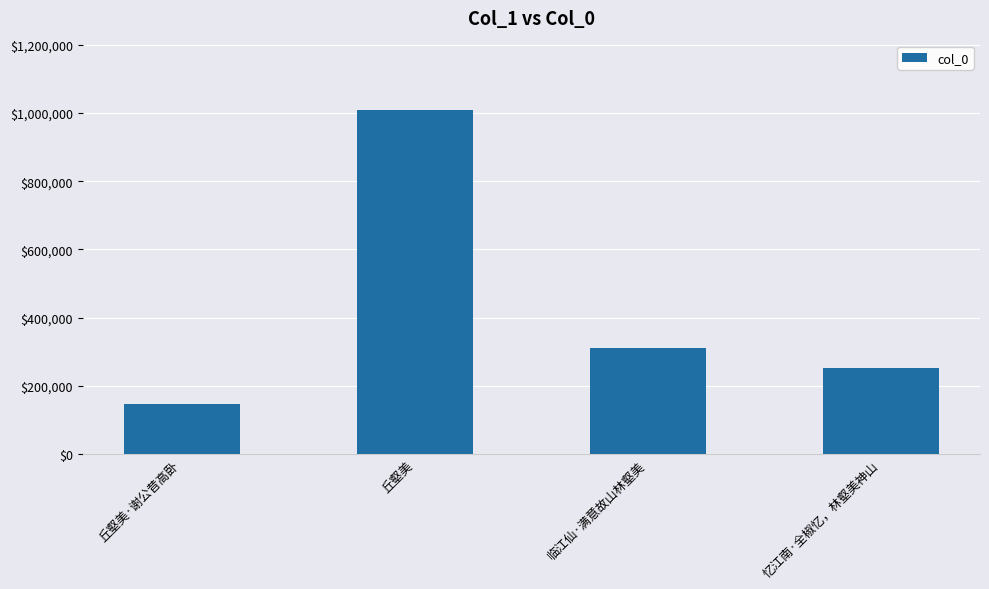

What value does the data have at 丘壑美?

1010469